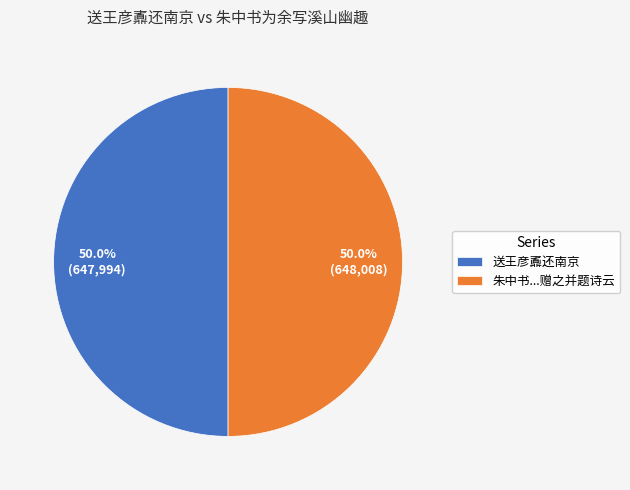

What percentage is NOT represented by 送王彦鼒还南京?

50.0%